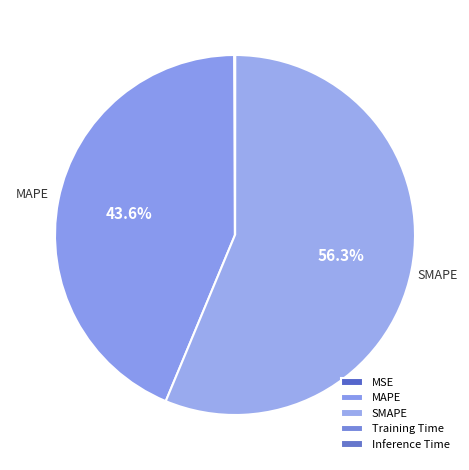

Combined, what portion of the pie is MAPE and Training Time?

43.6%